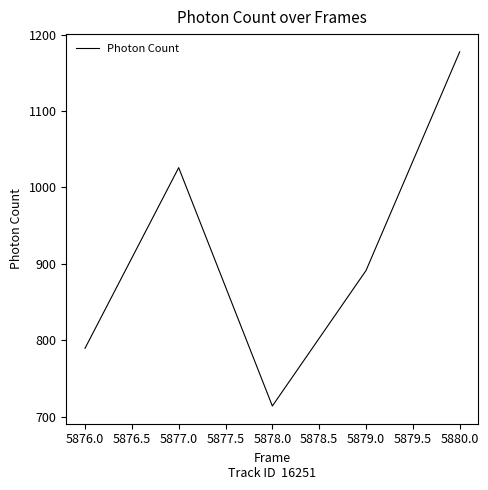

Reading right to left, list all the values displayed in this chart.

5880.0=1177.4	5879.0=891.4	5878.0=714.2	5877.0=1025.9	5876.0=789.7